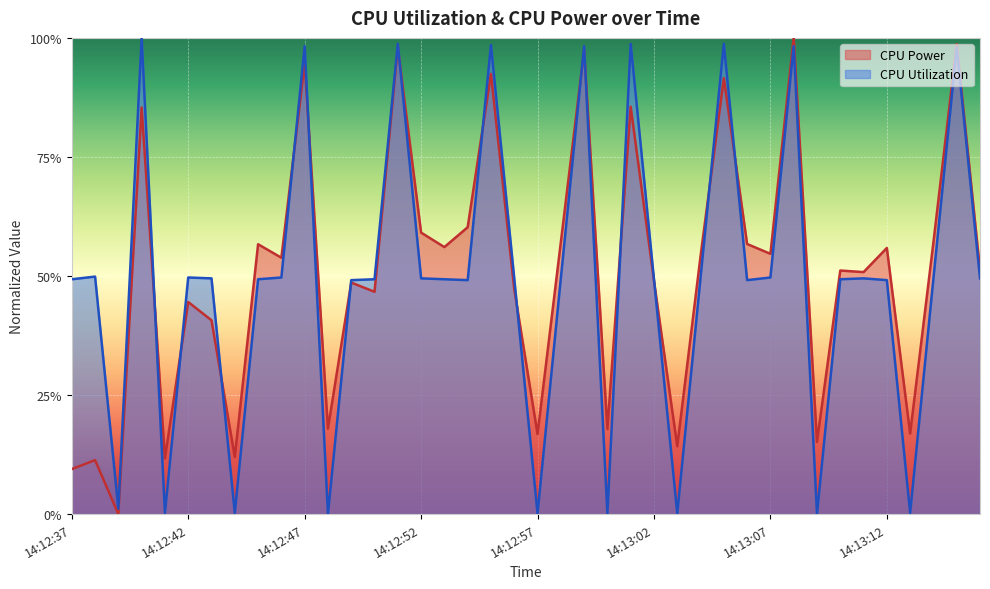

Reading left to right, transcribe all the data shown in this chart.

CPU Power: 14:12:37=0.1	14:12:38=0.1	14:12:39=0.0	14:12:40=0.9	14:12:41=0.1	14:12:42=0.4	14:12:43=0.4	14:12:44=0.1	14:12:45=0.6	14:12:46=0.5	14:12:47=0.9	14:12:48=0.2	14:12:49=0.5	14:12:50=0.5	14:12:51=1.0	14:12:52=0.6	14:12:53=0.6	14:12:54=0.6	14:12:55=0.9	14:12:56=0.5	14:12:57=0.2	14:12:58=0.6	14:12:59=1.0	14:13:00=0.2	14:13:01=0.9	14:13:02=0.5	14:13:03=0.1	14:13:04=0.5	14:13:05=0.9	14:13:06=0.6	14:13:07=0.5	14:13:08=1.0	14:13:09=0.2	14:13:10=0.5	14:13:11=0.5	14:13:12=0.6	14:13:13=0.2	14:13:14=0.6	14:13:15=1.0	14:13:16=0.5
CPU Utilization: 14:12:37=0.5	14:12:38=0.5	14:12:39=0.0	14:12:40=1.0	14:12:41=0.0	14:12:42=0.5	14:12:43=0.5	14:12:44=0.0	14:12:45=0.5	14:12:46=0.5	14:12:47=1.0	14:12:48=0.0	14:12:49=0.5	14:12:50=0.5	14:12:51=1.0	14:12:52=0.5	14:12:53=0.5	14:12:54=0.5	14:12:55=1.0	14:12:56=0.5	14:12:57=0.0	14:12:58=0.5	14:12:59=1.0	14:13:00=0.0	14:13:01=1.0	14:13:02=0.5	14:13:03=0.0	14:13:04=0.5	14:13:05=1.0	14:13:06=0.5	14:13:07=0.5	14:13:08=1.0	14:13:09=0.0	14:13:10=0.5	14:13:11=0.5	14:13:12=0.5	14:13:13=0.0	14:13:14=0.5	14:13:15=1.0	14:13:16=0.5